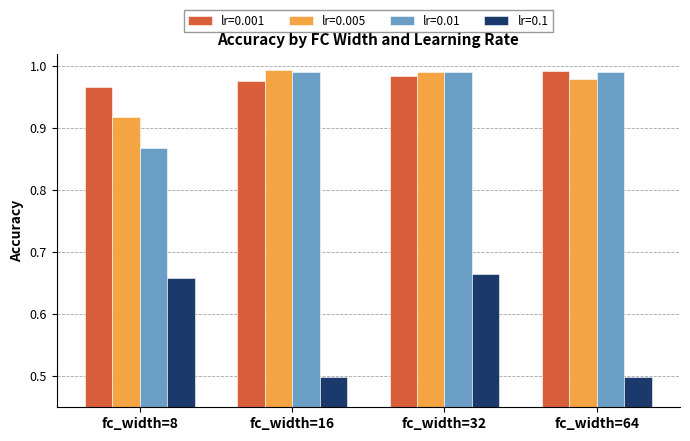

How many series are shown in this chart?

4